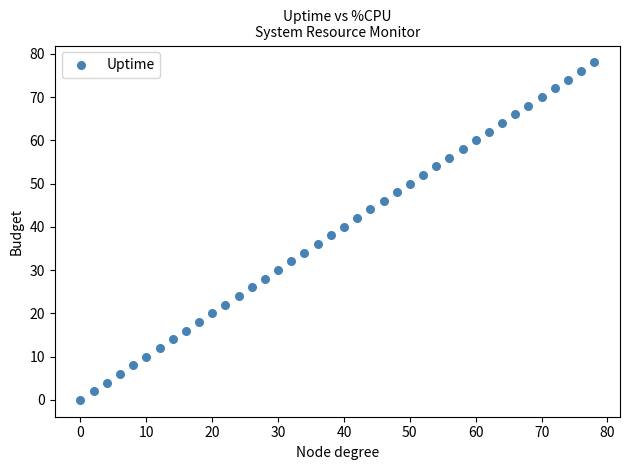

What is the range of X values (max minus min)?

78